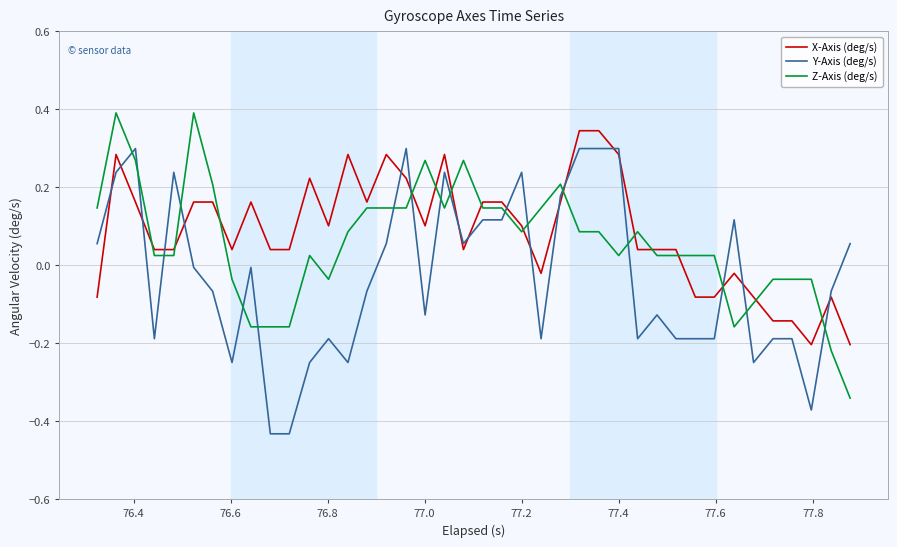

What is the greatest value displayed?

0.4